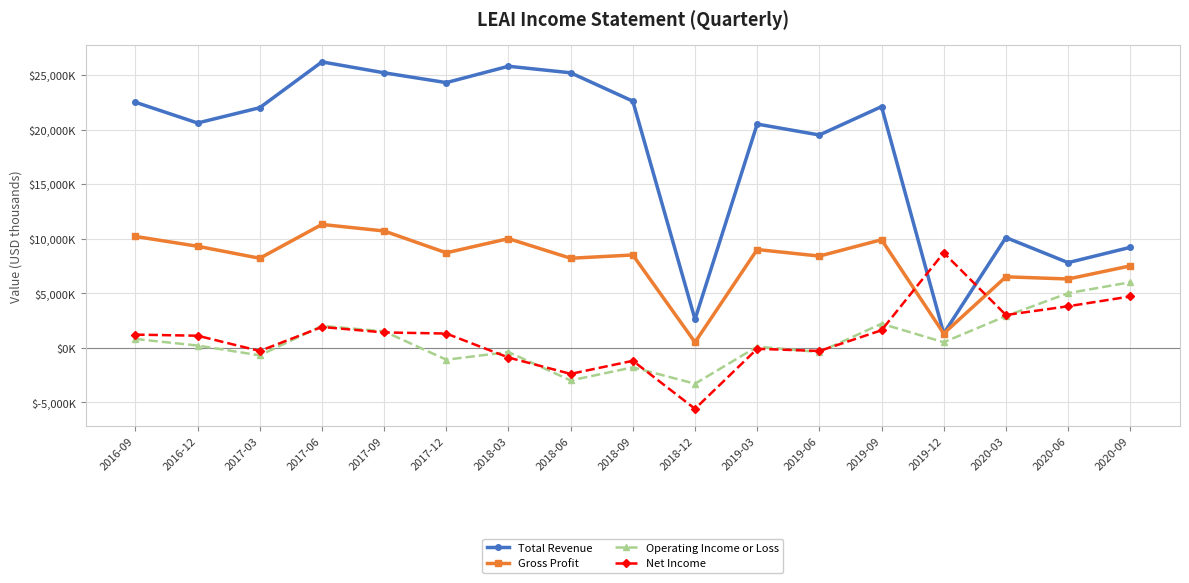

Rank the series by their maximum value, from lowest to highest.

Operating Income or Loss, Net Income, Gross Profit, Total Revenue